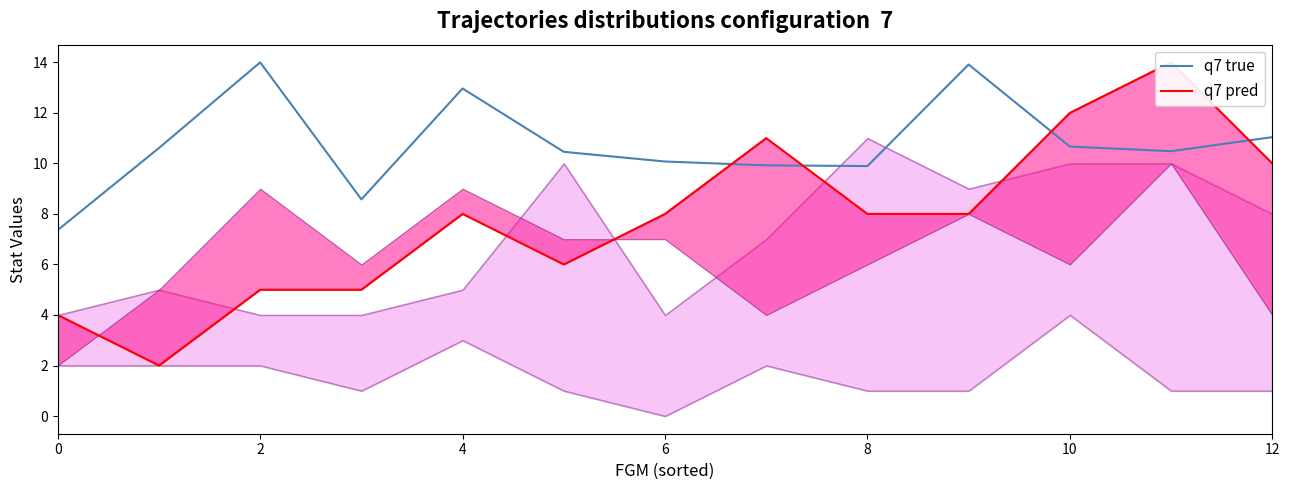

Is it true that q7 true equals 9.9 at 8?

True